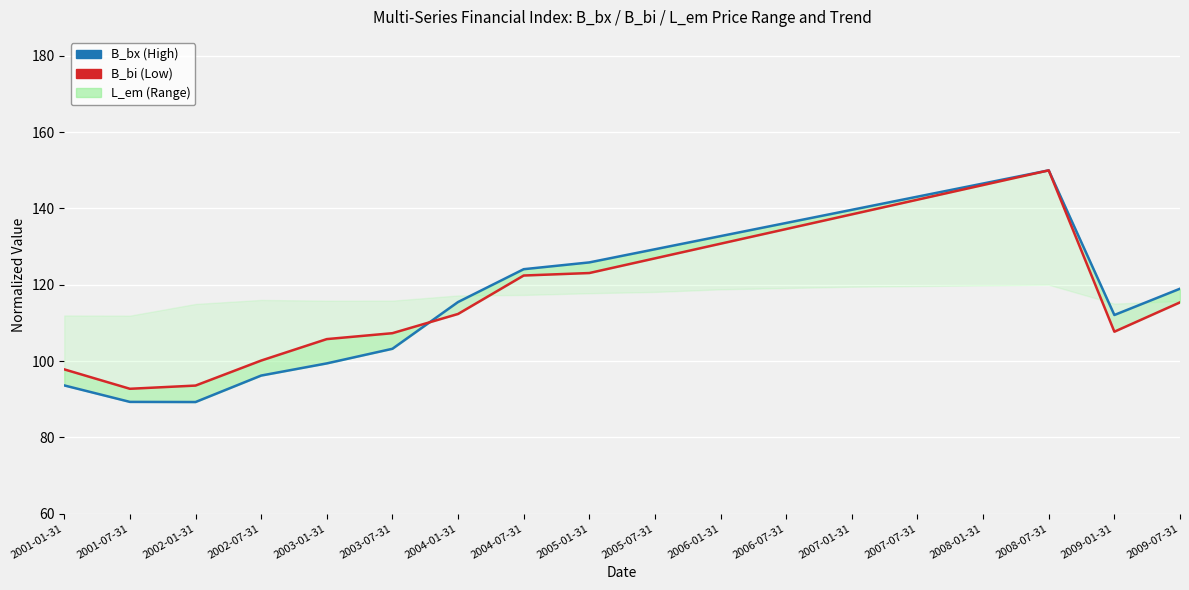

What is the difference between the B_pi values at 2005-07-31 and 2009-01-31?

19.2